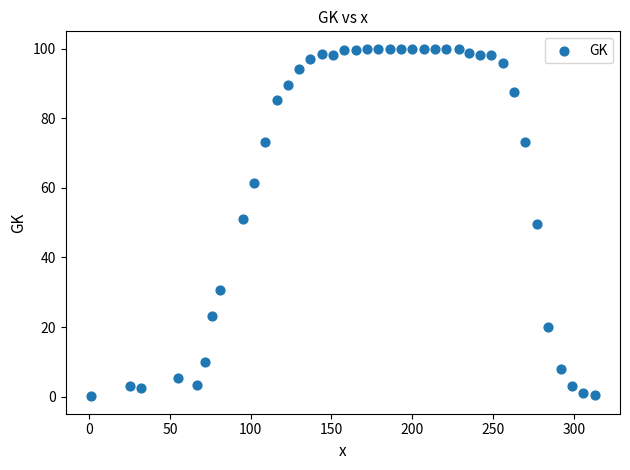

What is the range of X values (max minus min)?

312.0